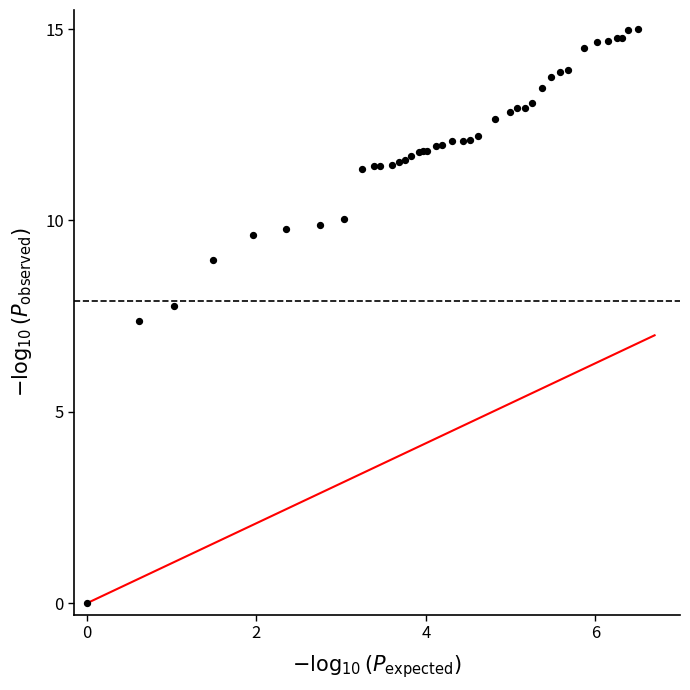

What Y value in the scatter plot is closest to 7?

7.4